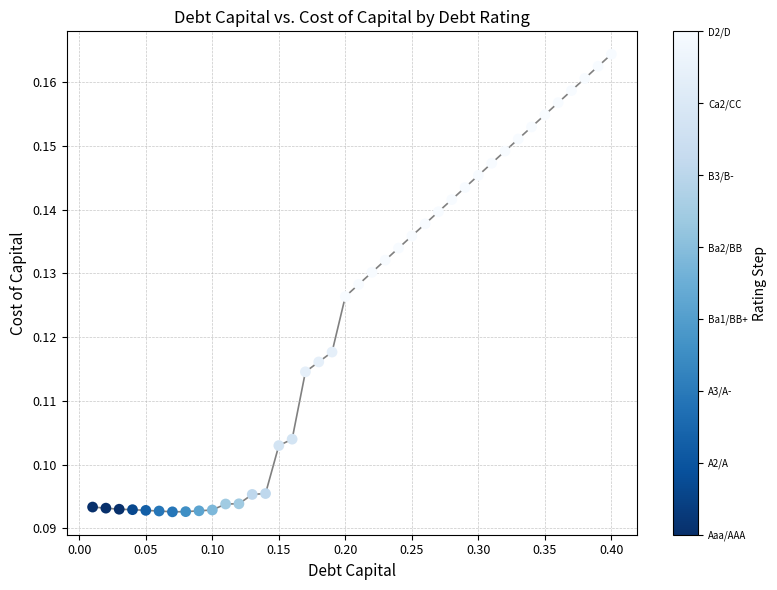

What is the range of X values (max minus min)?

0.4